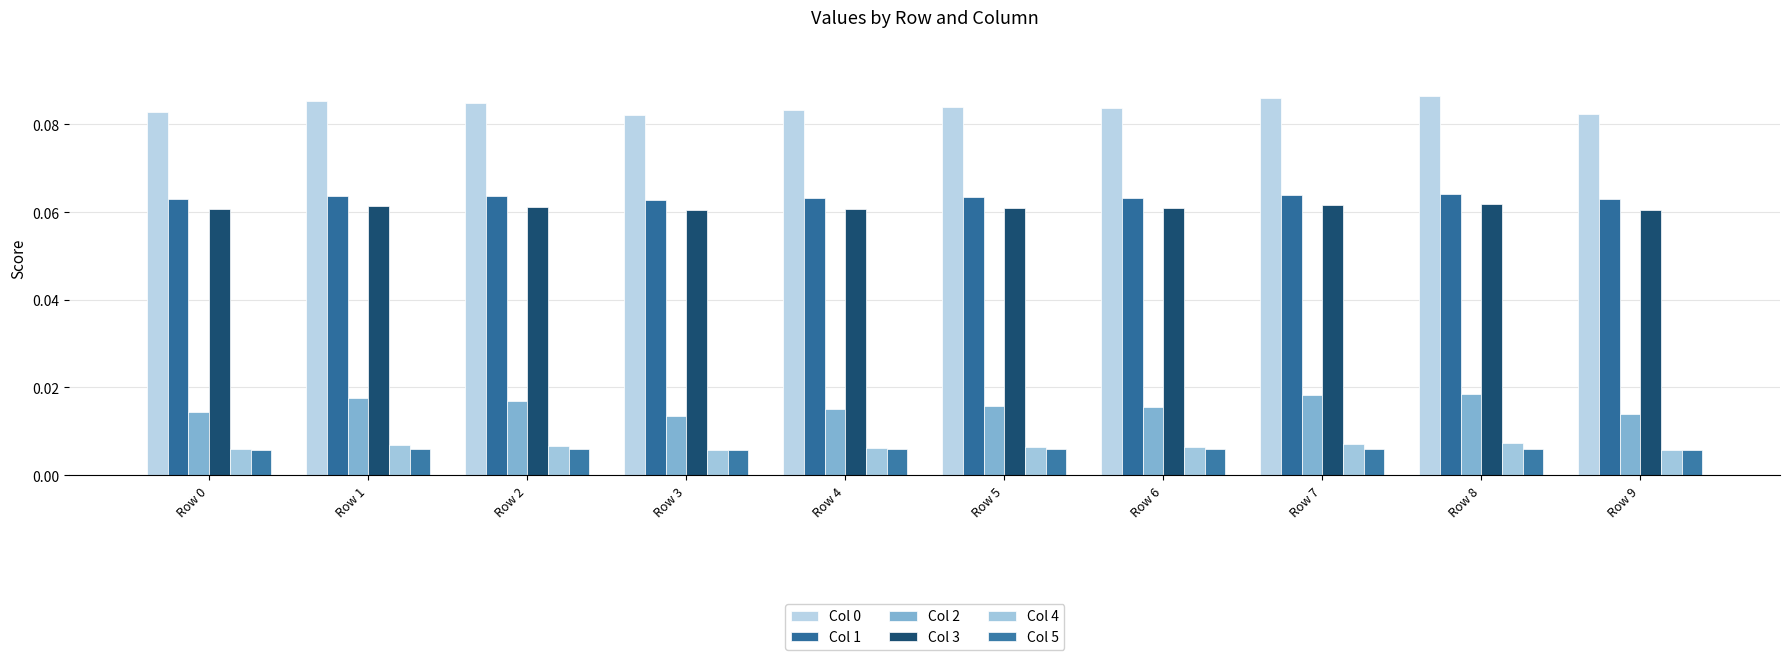

At which category is the sum across all series the highest?

Row 8